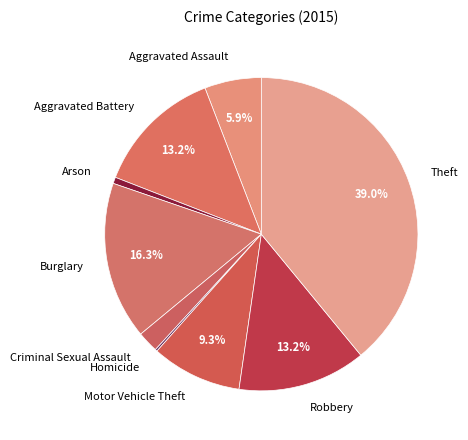

Is it true that Robbery is 2% of the pie?

False